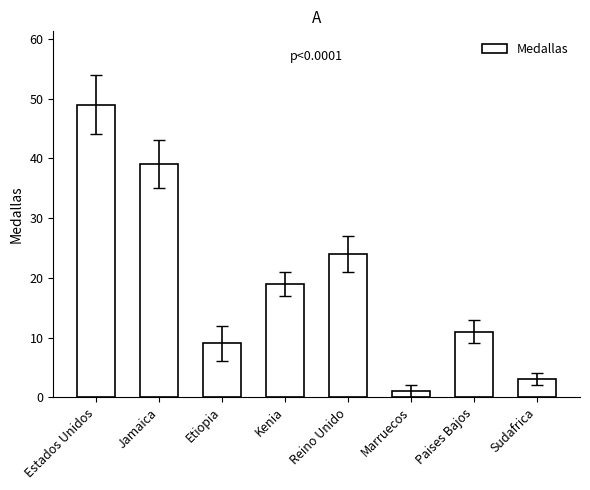

What is the value of the 2nd bar from the left?

39